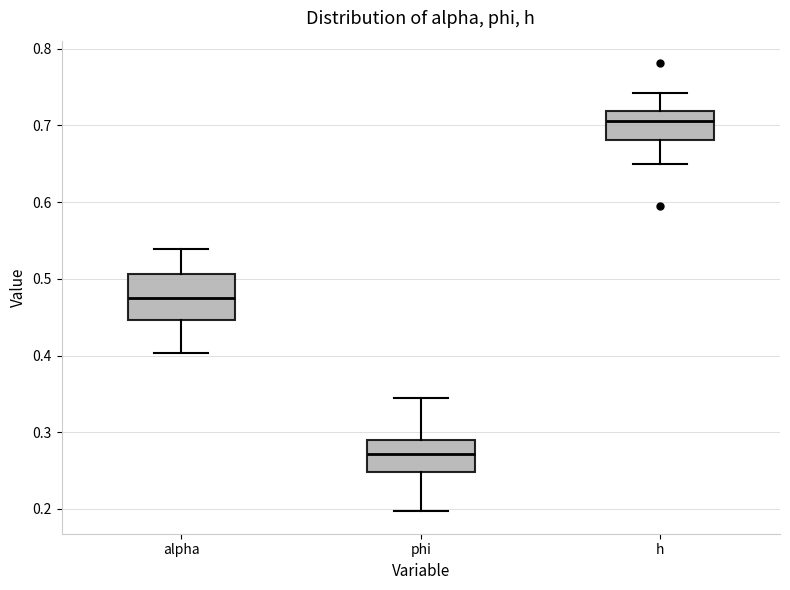

Which box's median line is the highest?

h